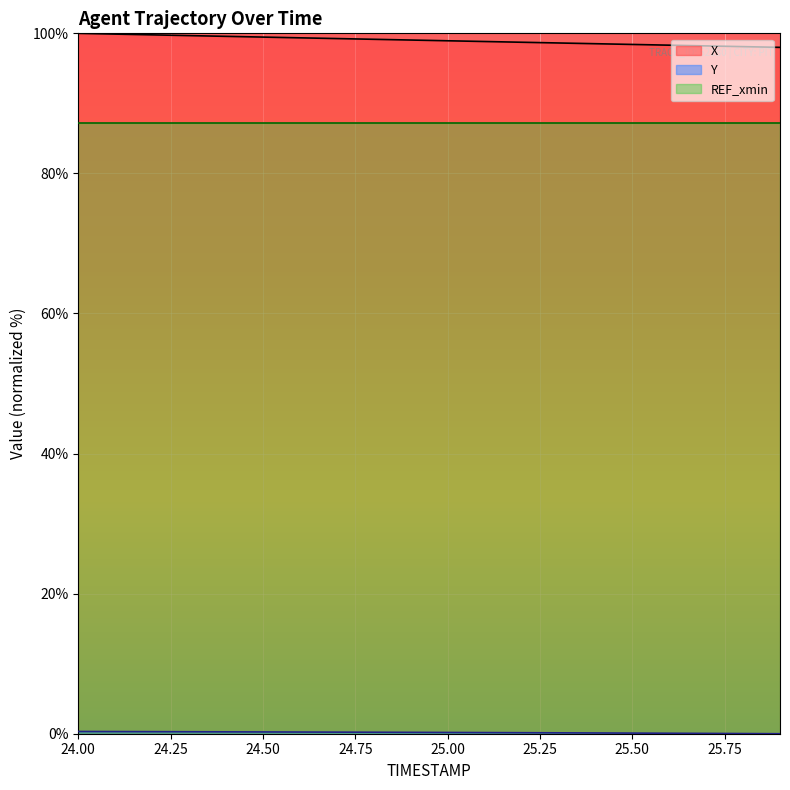

What is the difference between the X values at 25.2 and 24.9?

0.3